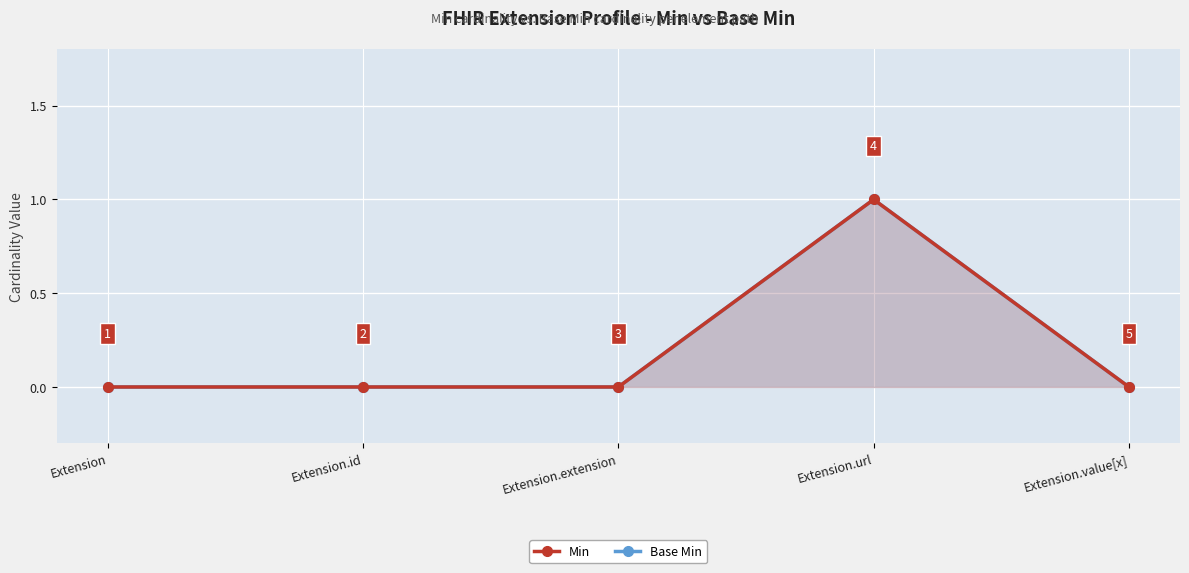

At which category is the sum across all series the highest?

Extension.url